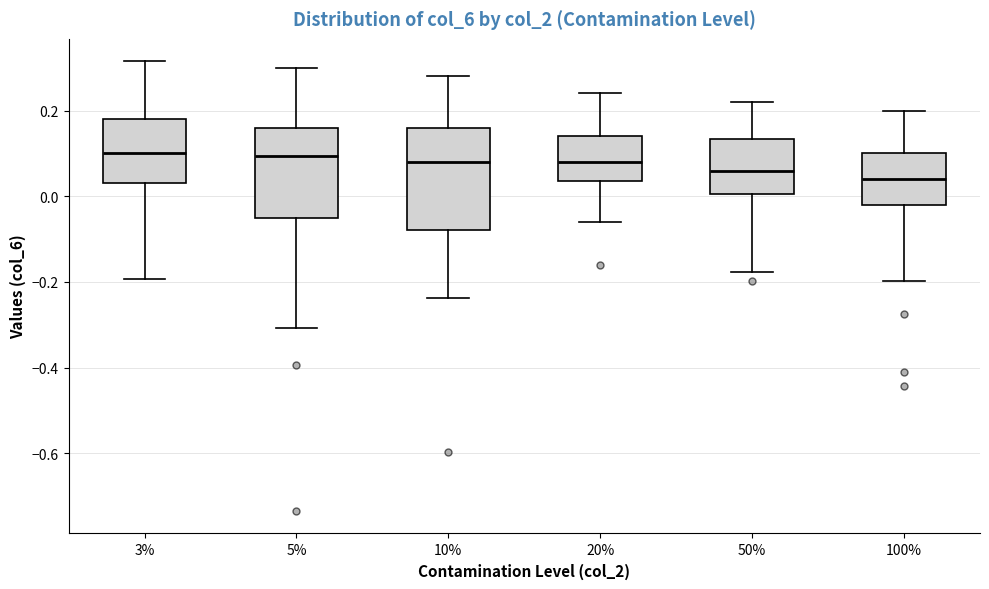

Reading left to right, transcribe this box plot: for each box, give where its median line is, the range the box spans, and where its two whiskers end, as read against the y-axis. The values are not printed on the chart, so give them approximately, as read against the axis.

3%: median 0.10, box 0.04 to 0.18, whiskers -0.20 to 0.32
5%: median 0.10, box -0.06 to 0.16, whiskers -0.30 to 0.30
10%: median 0.08, box -0.08 to 0.16, whiskers -0.24 to 0.28
20%: median 0.08, box 0.04 to 0.14, whiskers -0.06 to 0.24
50%: median 0.06, box 0.00 to 0.14, whiskers -0.18 to 0.22
100%: median 0.04, box -0.02 to 0.10, whiskers -0.20 to 0.20